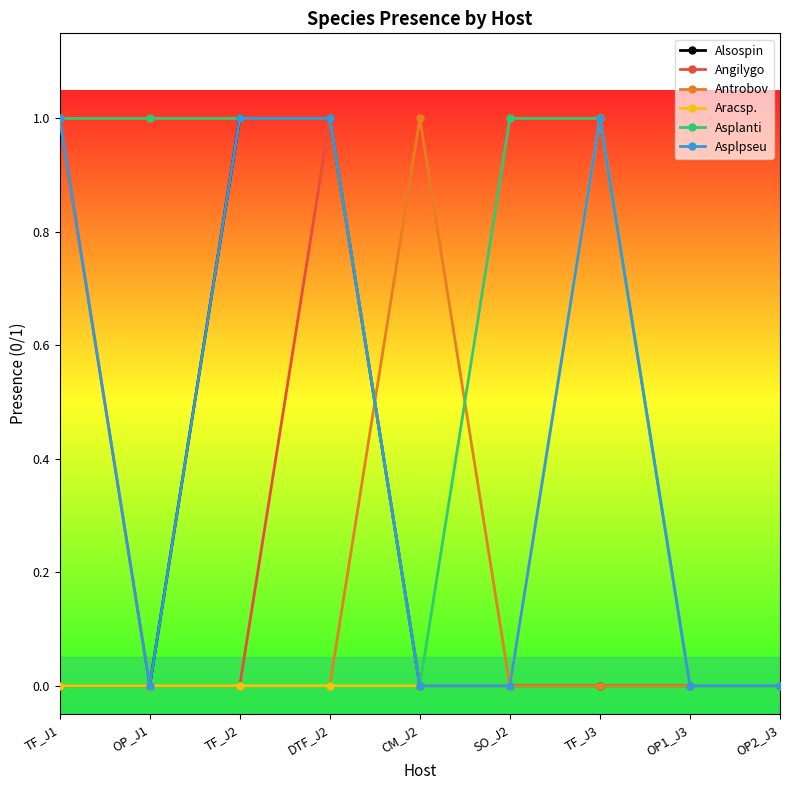

Reading left to right, transcribe all the data shown in this chart.

Alsospin: TF_J1=0	OP_J1=0	TF_J2=1	DTF_J2=1	CM_J2=0	SO_J2=0	TF_J3=0	OP1_J3=0	OP2_J3=0
Angilygo: TF_J1=1	OP_J1=0	TF_J2=0	DTF_J2=1	CM_J2=0	SO_J2=0	TF_J3=0	OP1_J3=0	OP2_J3=0
Antrobov: TF_J1=0	OP_J1=0	TF_J2=0	DTF_J2=0	CM_J2=1	SO_J2=0	TF_J3=0	OP1_J3=0	OP2_J3=0
Aracsp.: TF_J1=0	OP_J1=0	TF_J2=0	DTF_J2=0	CM_J2=0	SO_J2=0	TF_J3=1	OP1_J3=0	OP2_J3=0
Asplanti: TF_J1=1	OP_J1=1	TF_J2=1	DTF_J2=1	CM_J2=0	SO_J2=1	TF_J3=1	OP1_J3=0	OP2_J3=0
Asplpseu: TF_J1=1	OP_J1=0	TF_J2=1	DTF_J2=1	CM_J2=0	SO_J2=0	TF_J3=1	OP1_J3=0	OP2_J3=0